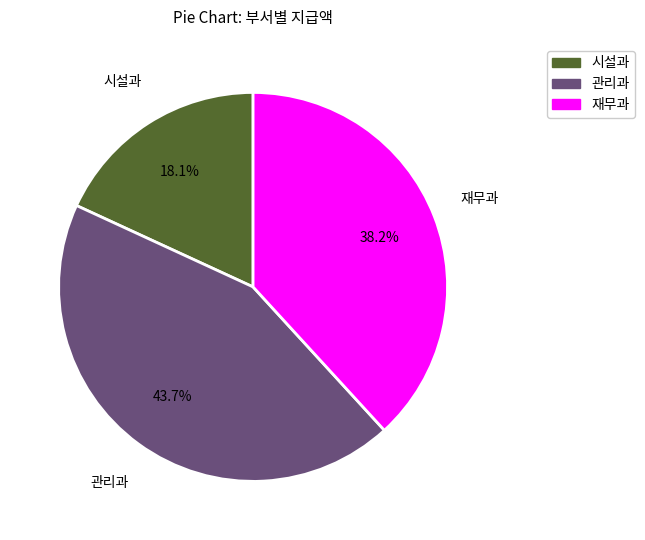

Is 시설과 the majority of the pie?

No